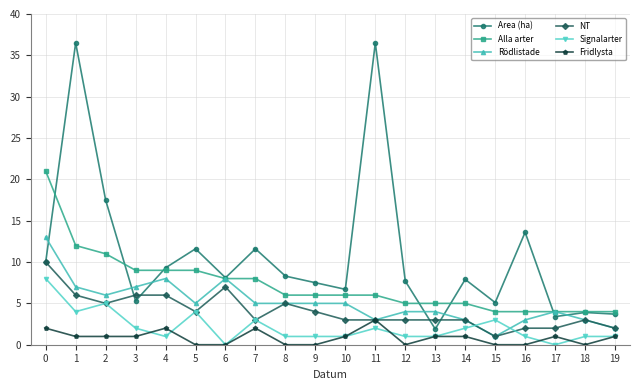

True or false: Signalarter and Rödlistade intersect in this chart.

True